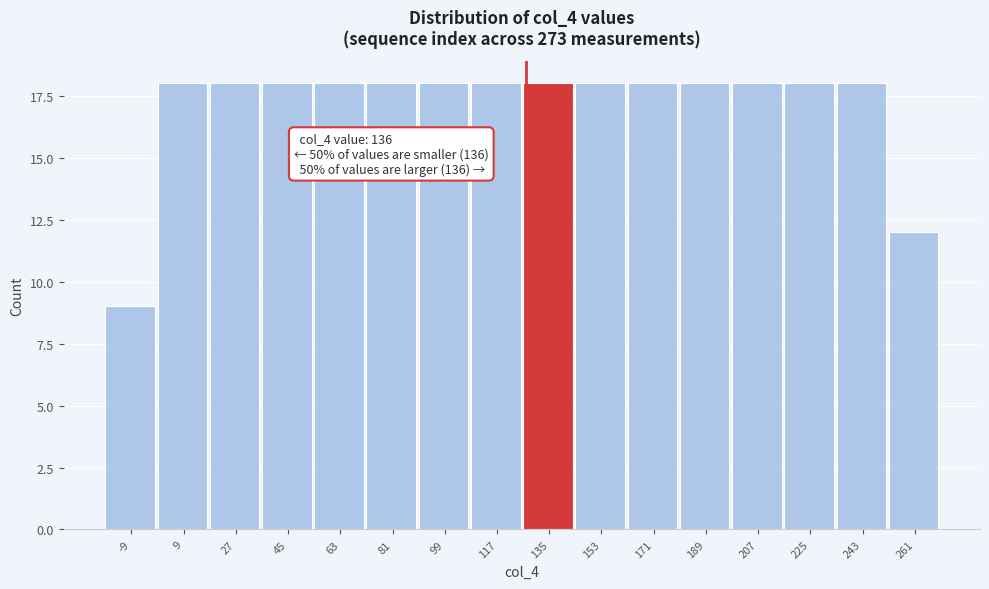

Reading left to right, what are all the values shown in this chart?

9	18	18	18	18	18	18	18	18	18	18	18	18	18	18	12